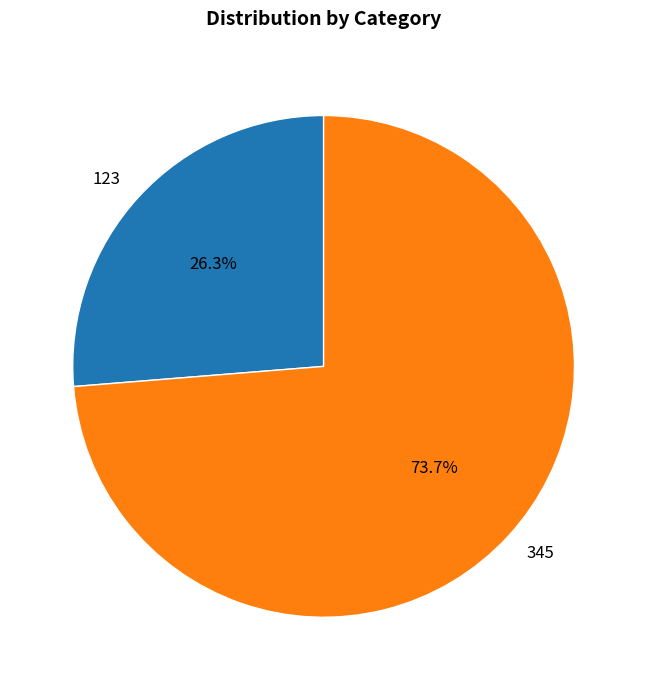

To the nearest percent, what is the combined percentage of 123 and 345?

100%